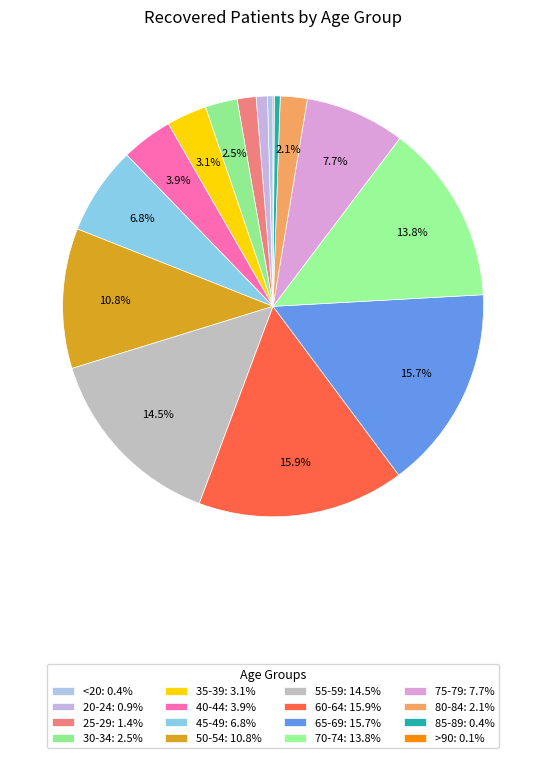

Between 40-44 and 85-89, which is larger?

40-44